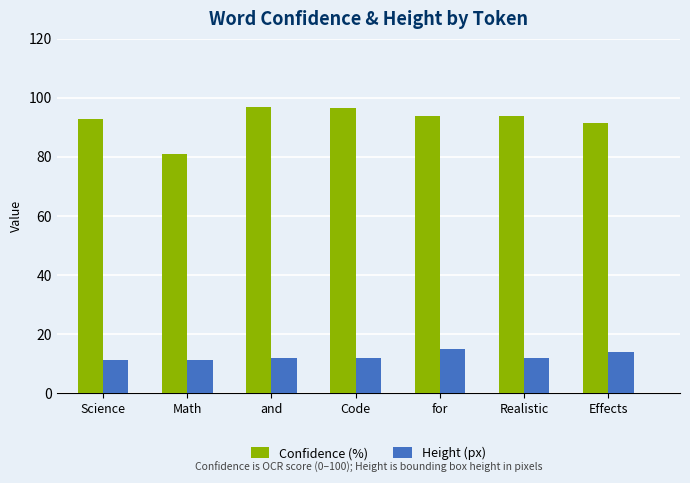

Is it true that Confidence (%) equals 93.9 at for?

True